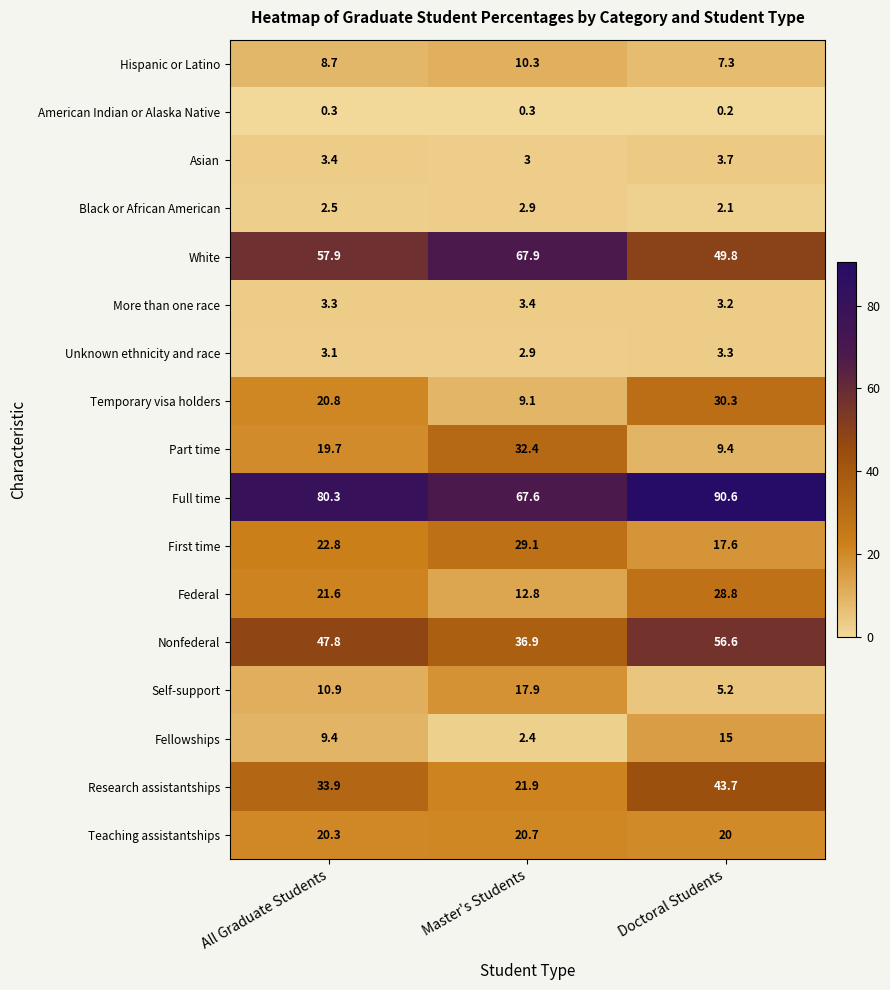

What is the spread (max minus min) of values at Master's Students?

67.6